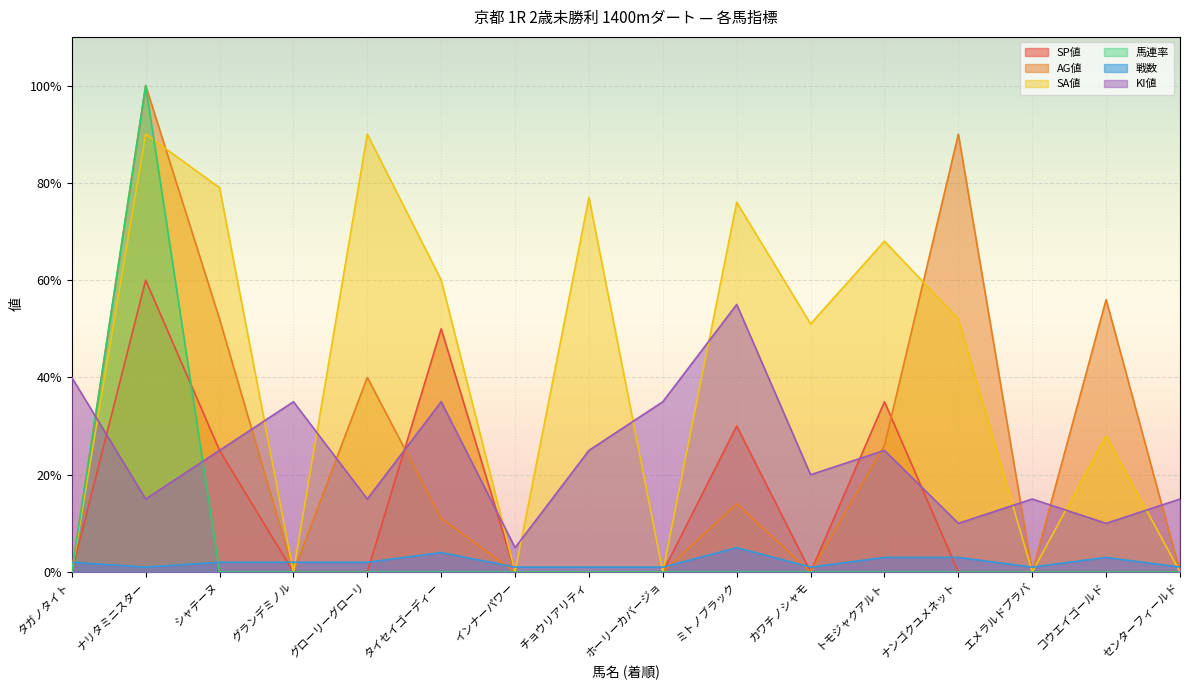

In SA値, how many points are higher than both neighbors (excluding endpoints)?

6